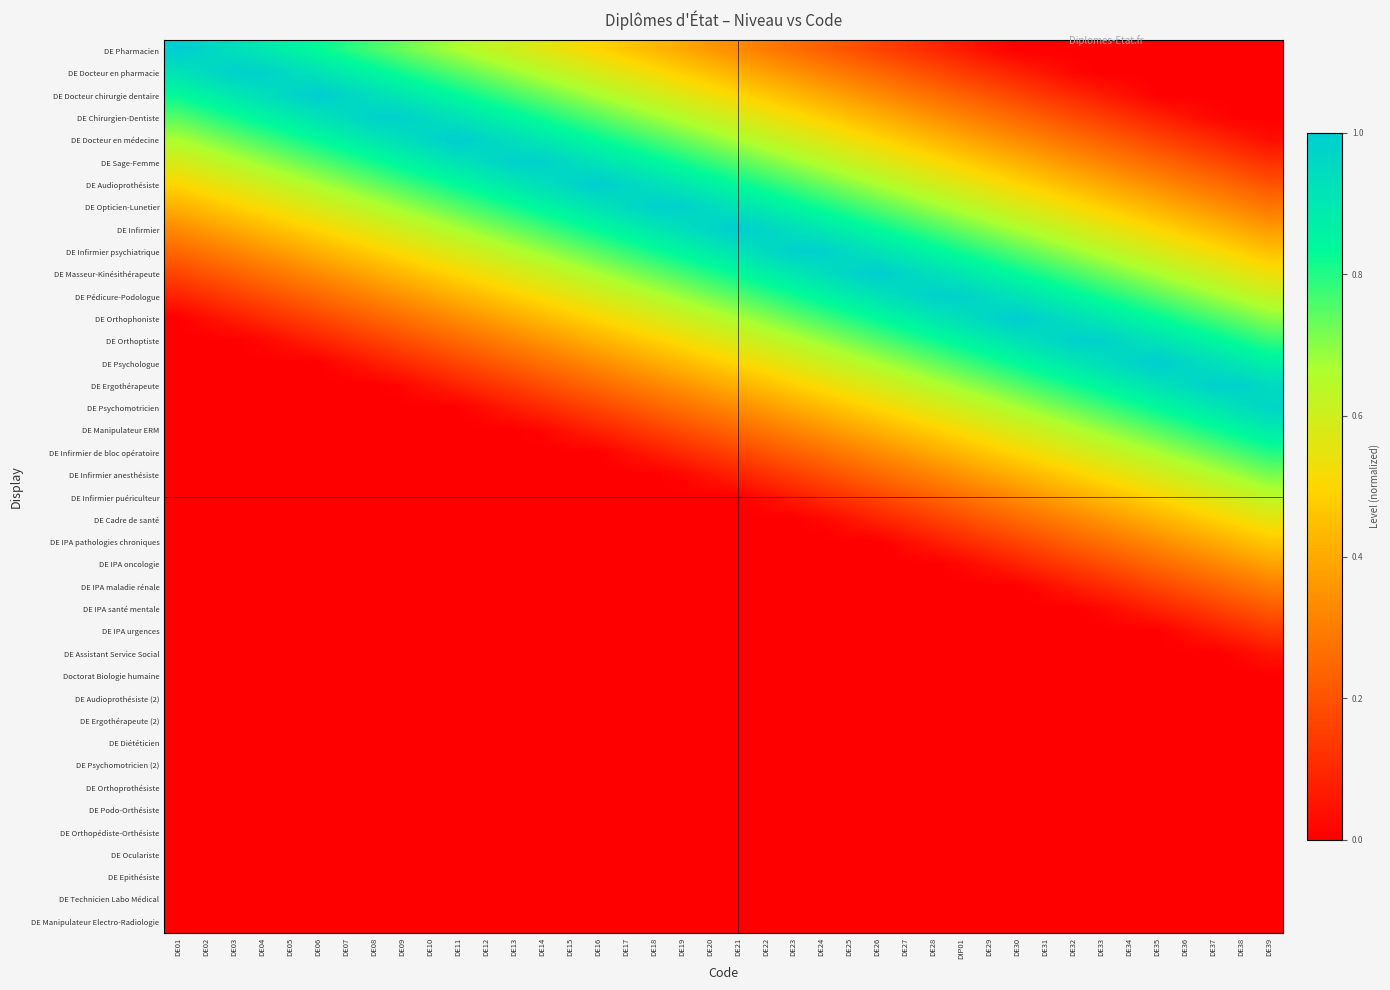

Which has a higher value, DE35 or DE30?

DE35